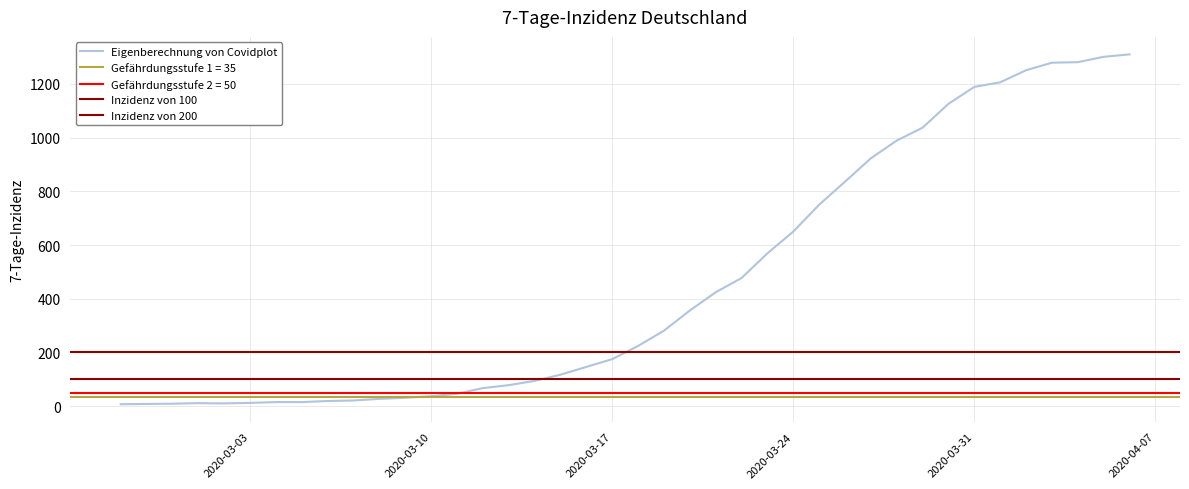

At which category does the chart reach its peak across all series?

2020-04-06